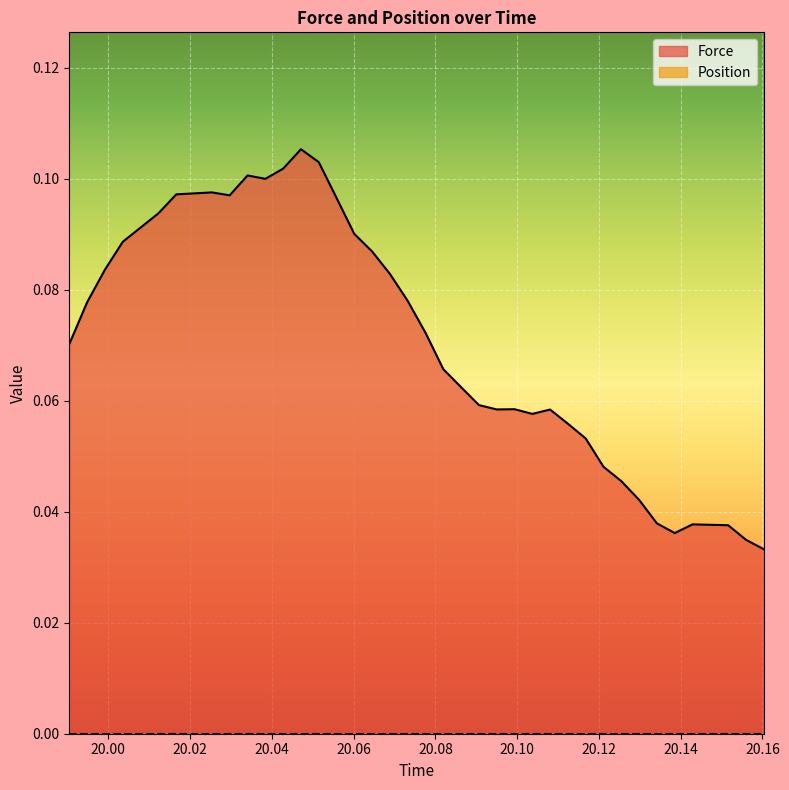

List the labels in order of value, largest first.

20.047112, 20.051472, 20.04276, 20.034052, 20.038408, 20.025332, 20.02098, 20.016616, 20.029684, 20.055816, 20.012256, 20.0079, 20.060164, 20.003547999999995, 20.064519999999995, 19.999184, 20.068876, 20.073232, 19.994831999999995, 20.077583999999995, 19.990476, 20.08194, 20.086296, 20.090647999999995, 20.09936, 20.095, 20.108059999999995, 20.103712, 20.11242, 20.116776, 20.121123999999995, 20.125476, 20.129836, 20.134196, 20.1429, 20.147264, 20.15162, 20.138548, 20.155968, 20.160315999999995